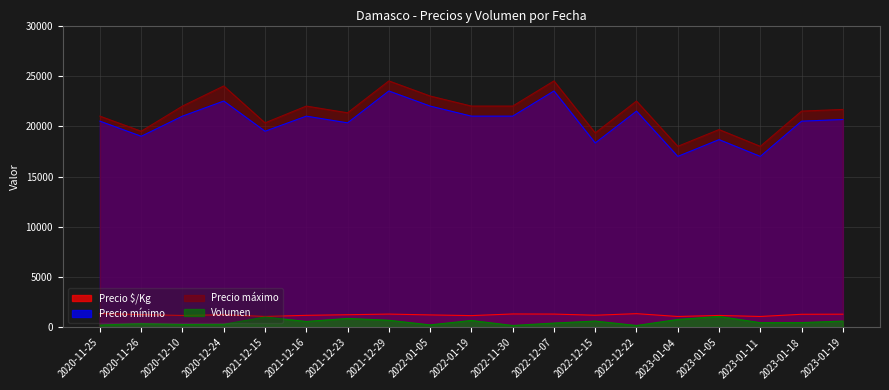

What is the smallest value displayed?

200